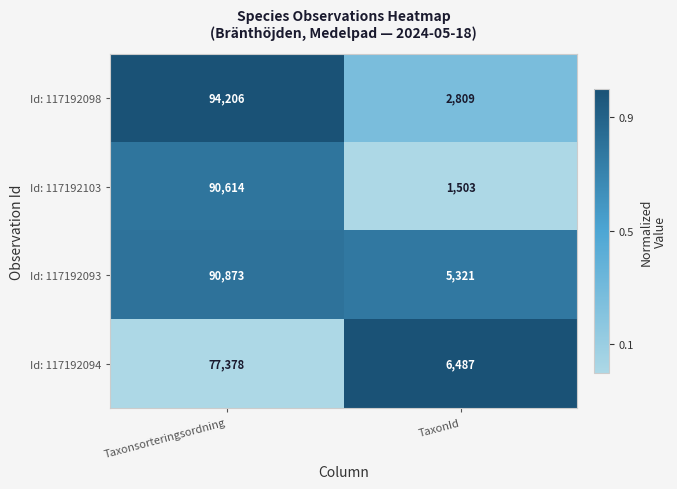

Between Taxonsorteringsordning and TaxonId, which series saw the biggest shift?

Id: 117192098